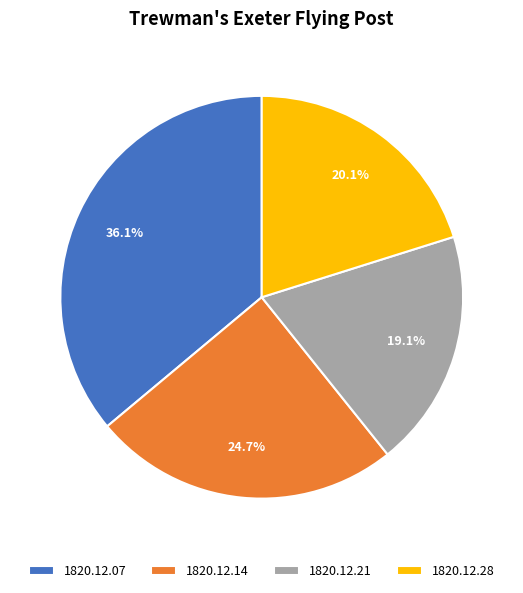

True or false: 1820.12.07 accounts for 45% of the total.

False